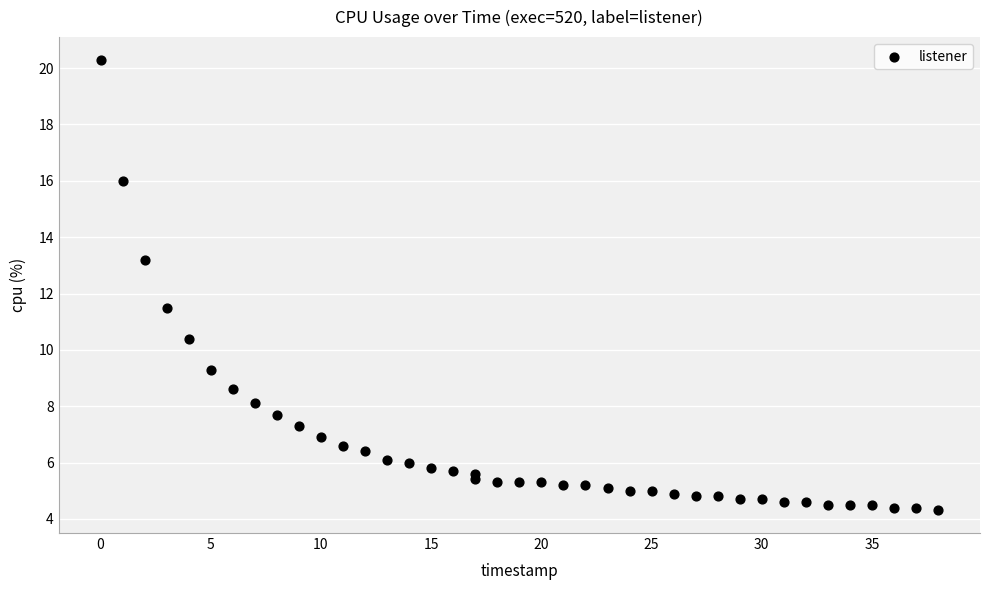

What Y value in the scatter plot is closest to 12?

11.5